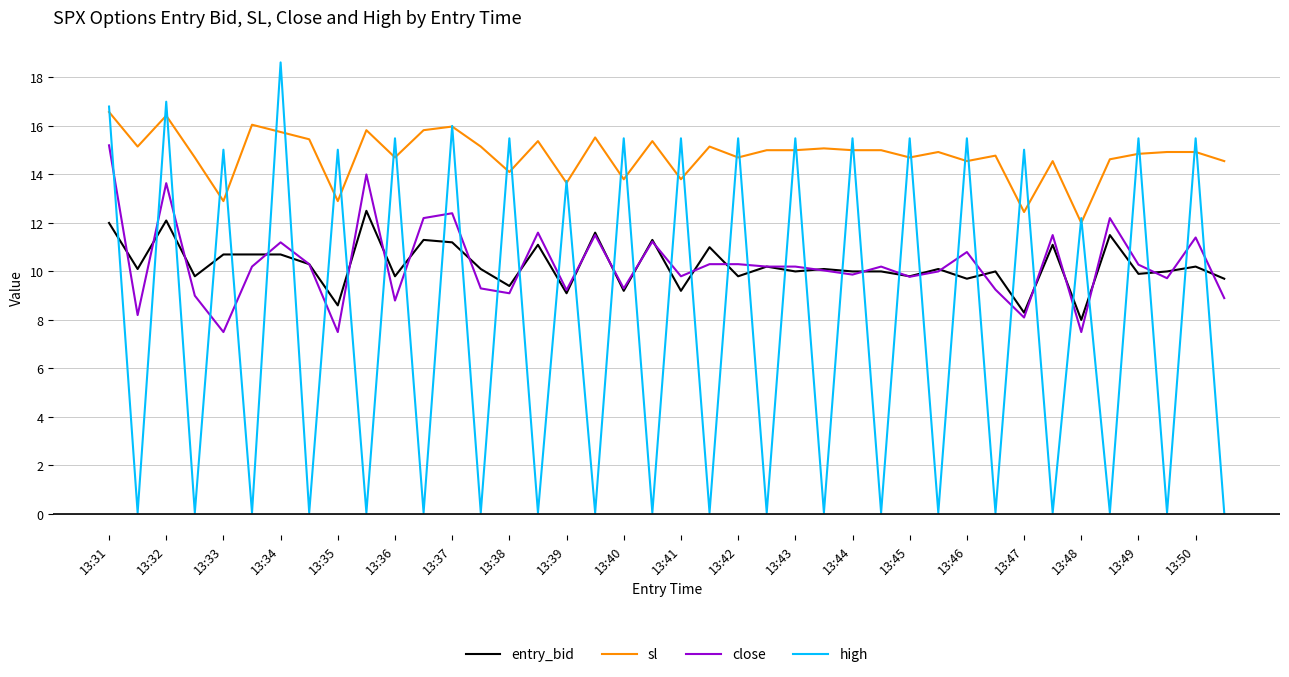

What is the highest value of the sl series?

16.6